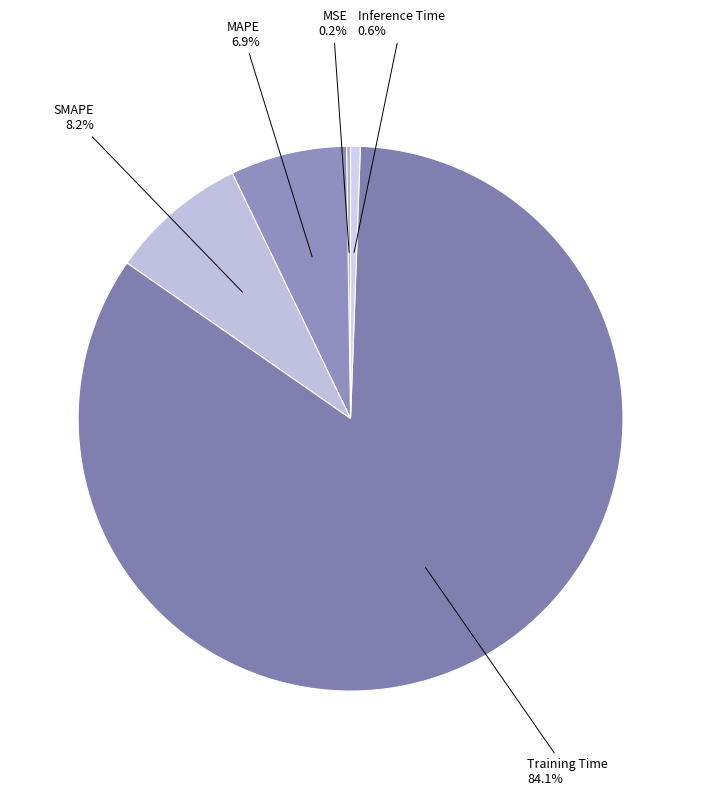

What percentage do Training Time and Inference Time together represent?

84.7%